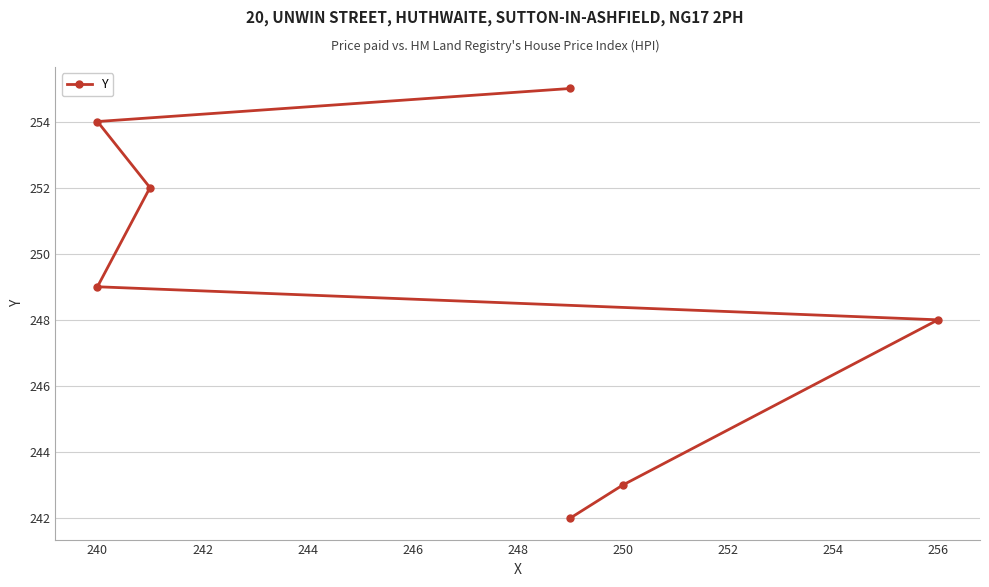

What is the ratio of the value at 240 to the value at 256?

1.0